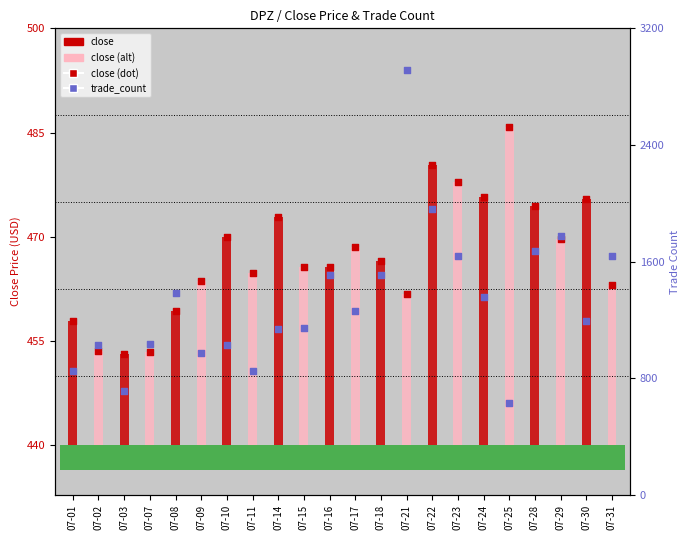

At which category is the sum across all series the highest?

07-21